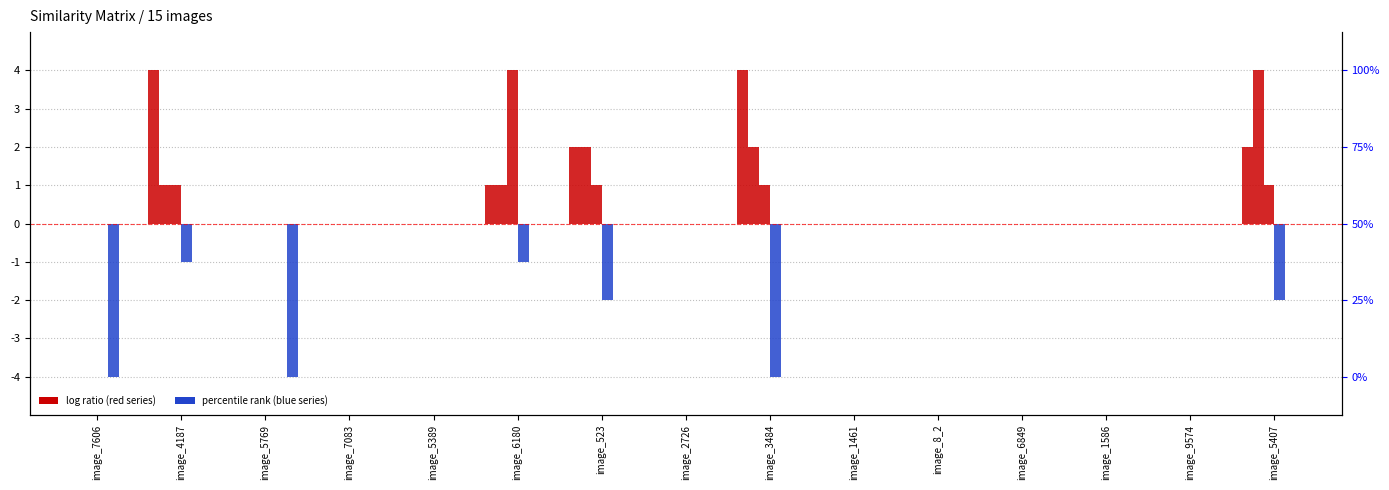

Which has a higher value, image_7606 or image_5769?

image_7606